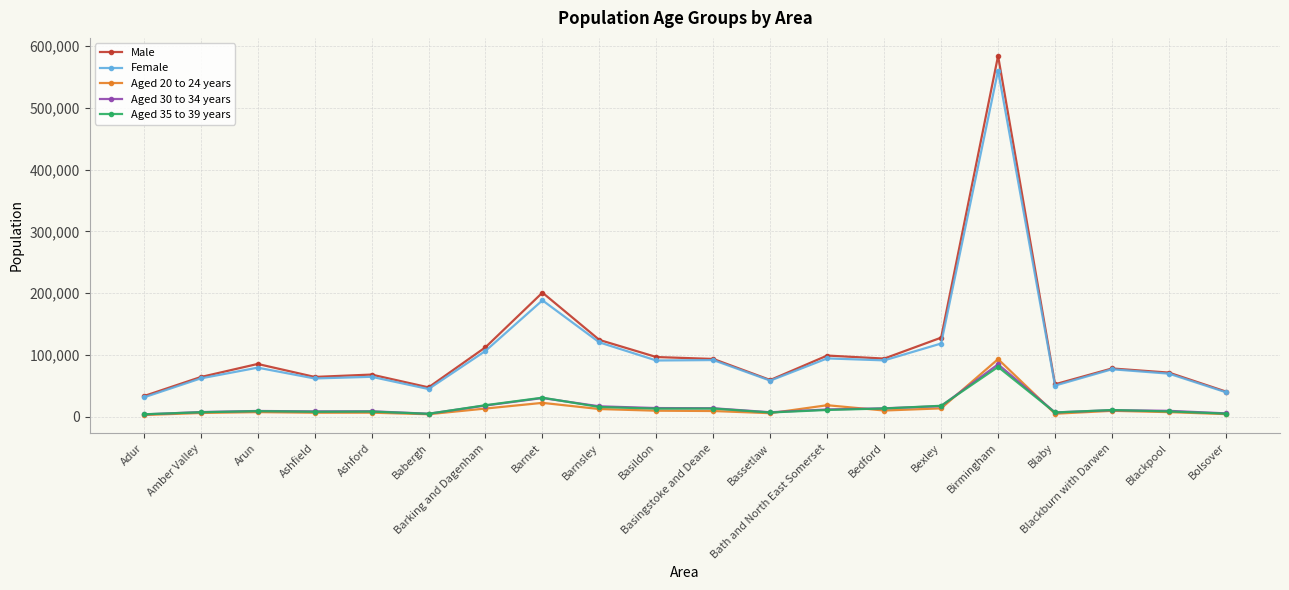

What is the total value across all series at Bassetlaw?

137500